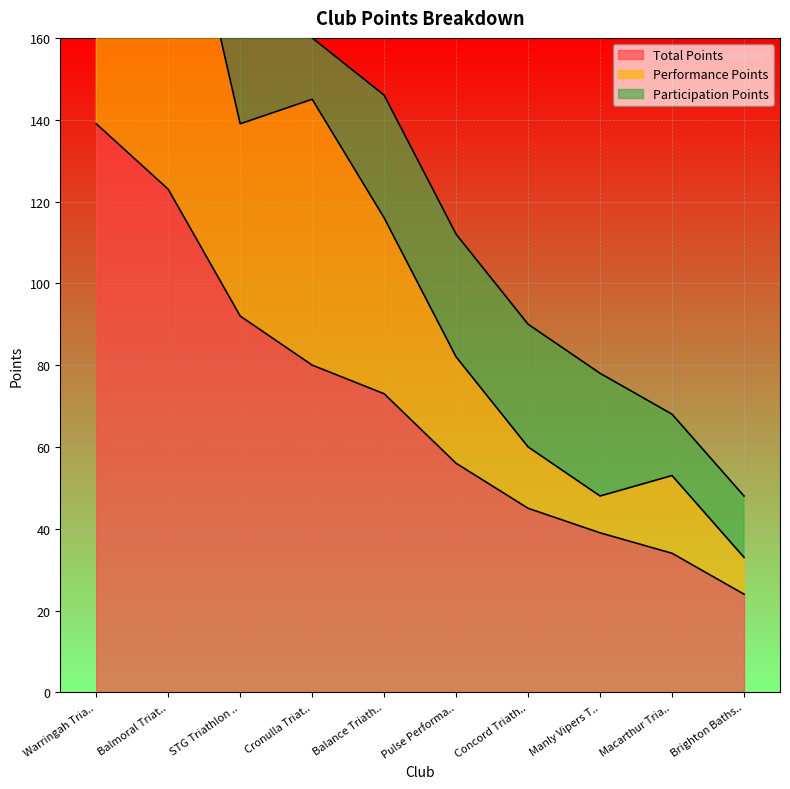

What is the lowest value of the Total Points series?

24